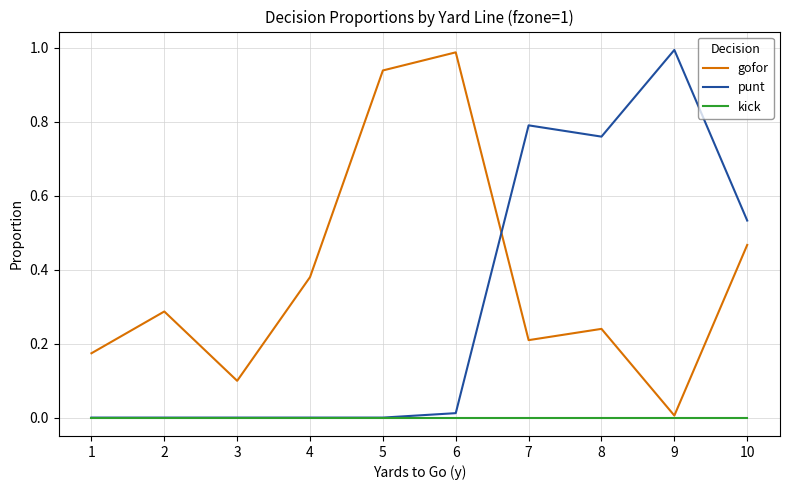

True or false: gofor and punt intersect in this chart.

True